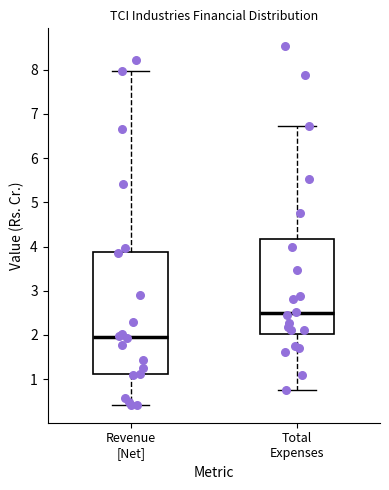

Which box's median line is the lowest?

Revenue [Net]